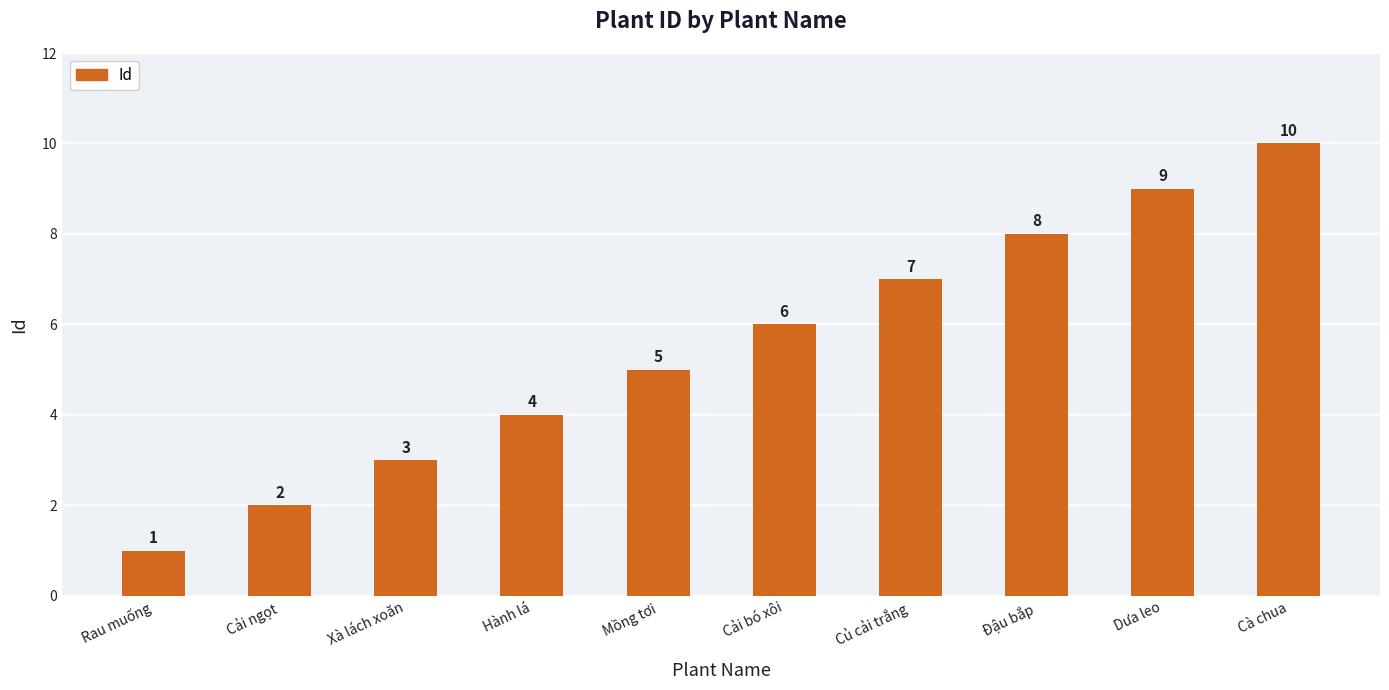

Which label corresponds to the largest value in the chart?

Cà chua